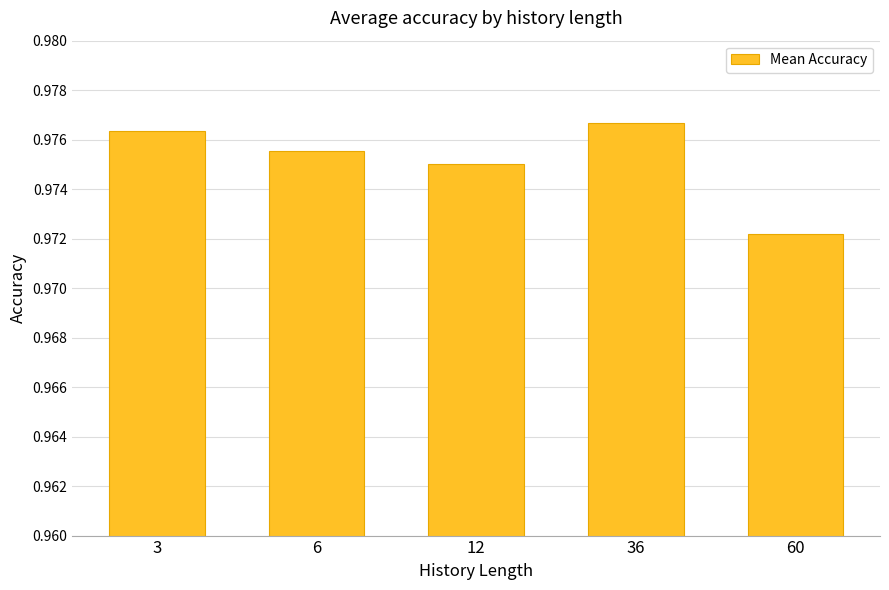

Count the values in the range 0 to 1.

5